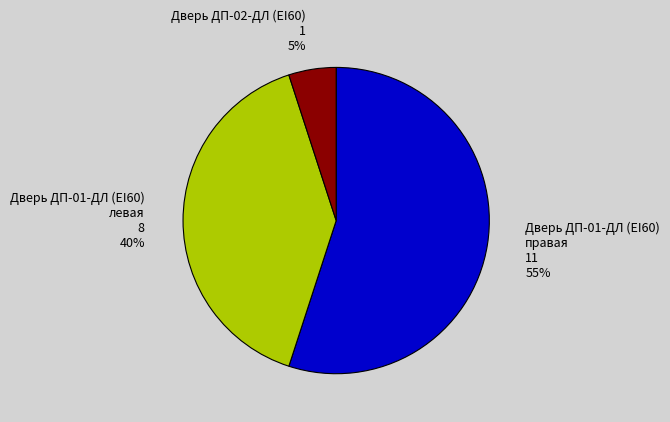

To the nearest percent, what is the difference between the largest and smallest slice percentages?

50%